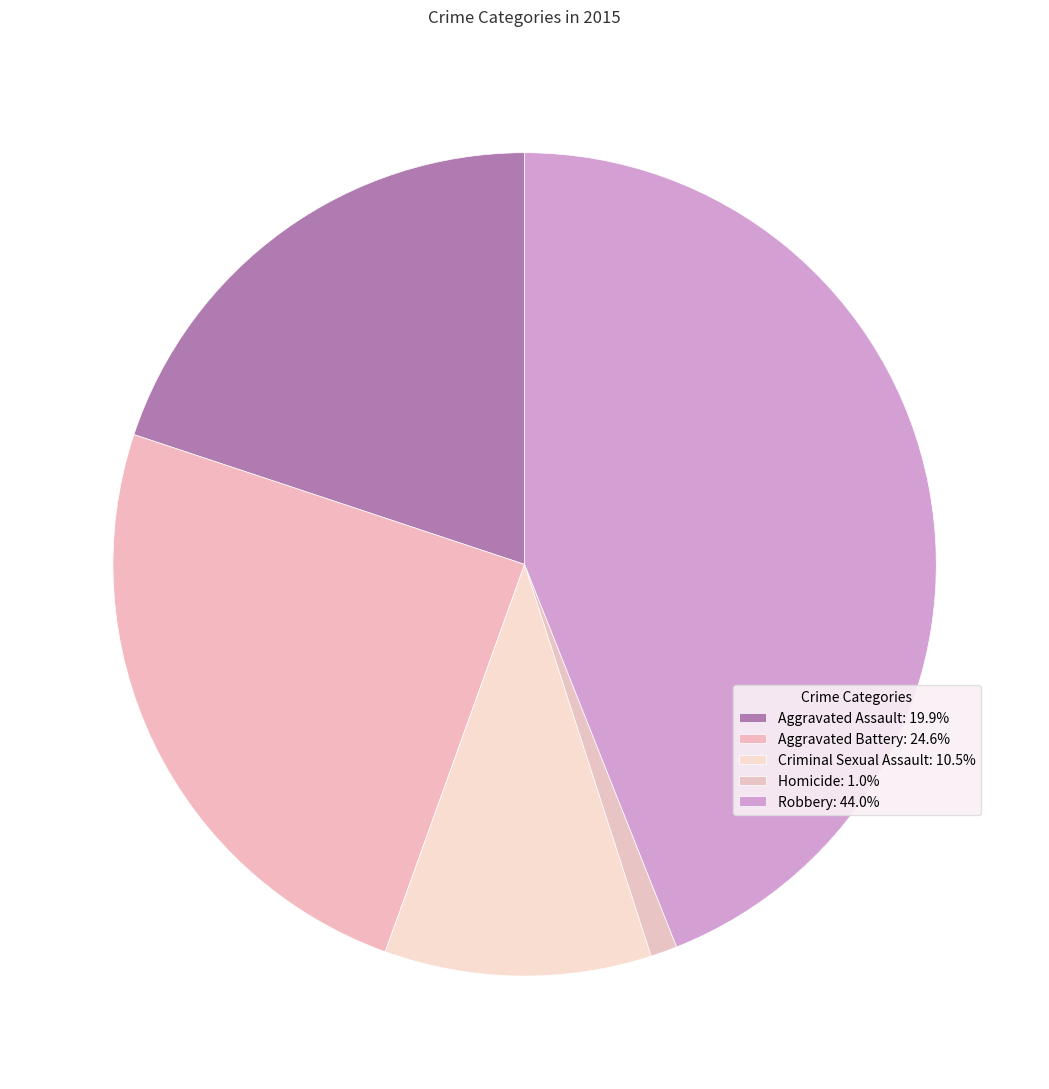

Which slice is the smallest?

Homicide